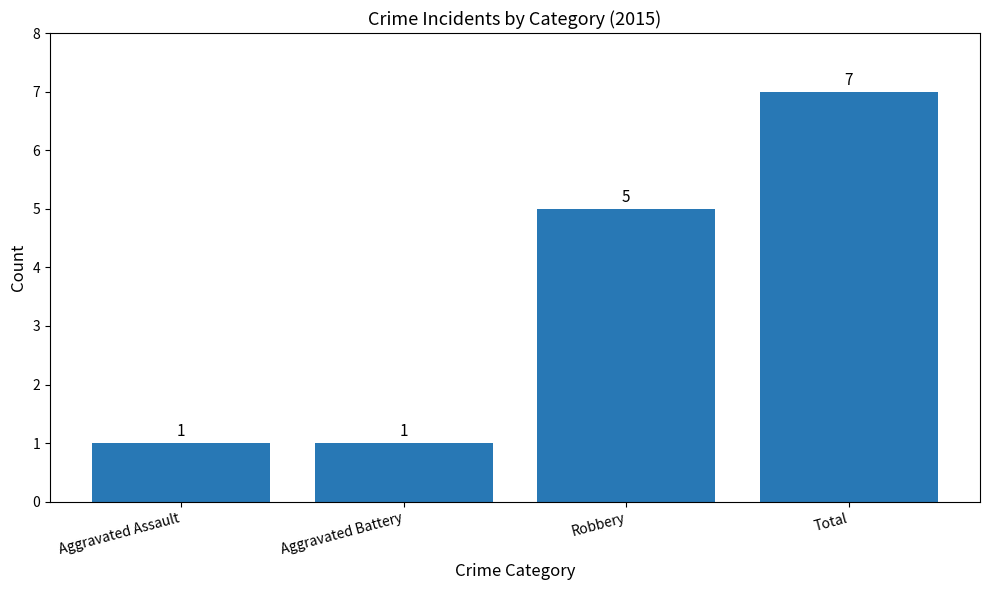

What is the maximum value shown in the chart?

7